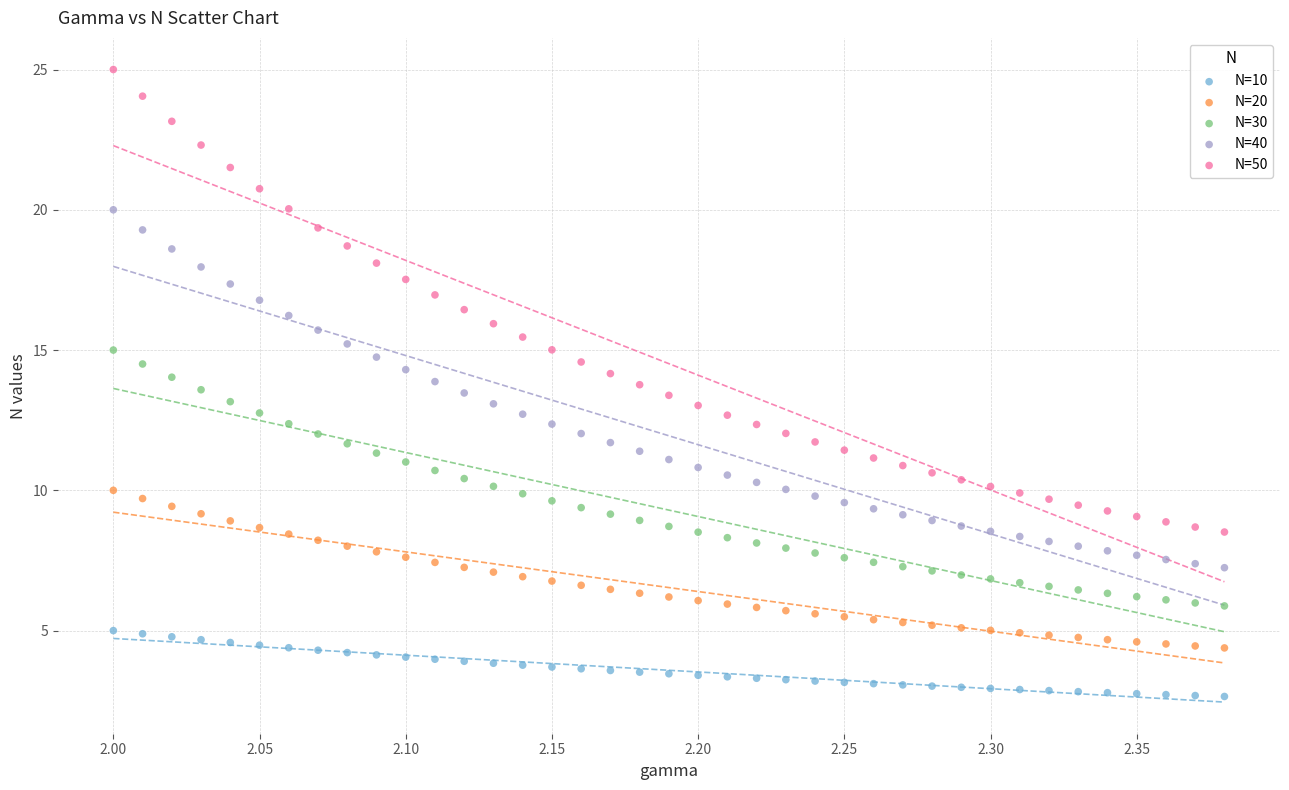

Which series has the widest spread of Y values?

N=50